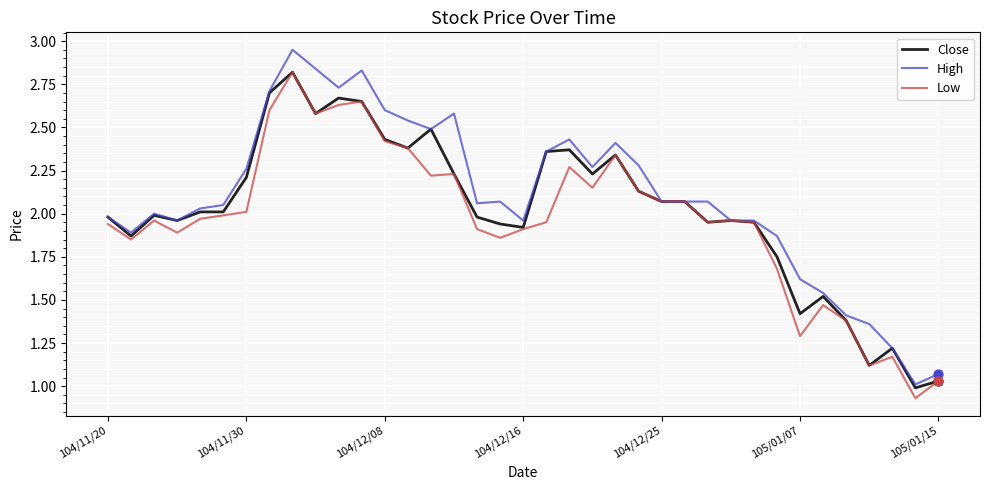

What are all the series names shown in the legend?

Close, High, Low